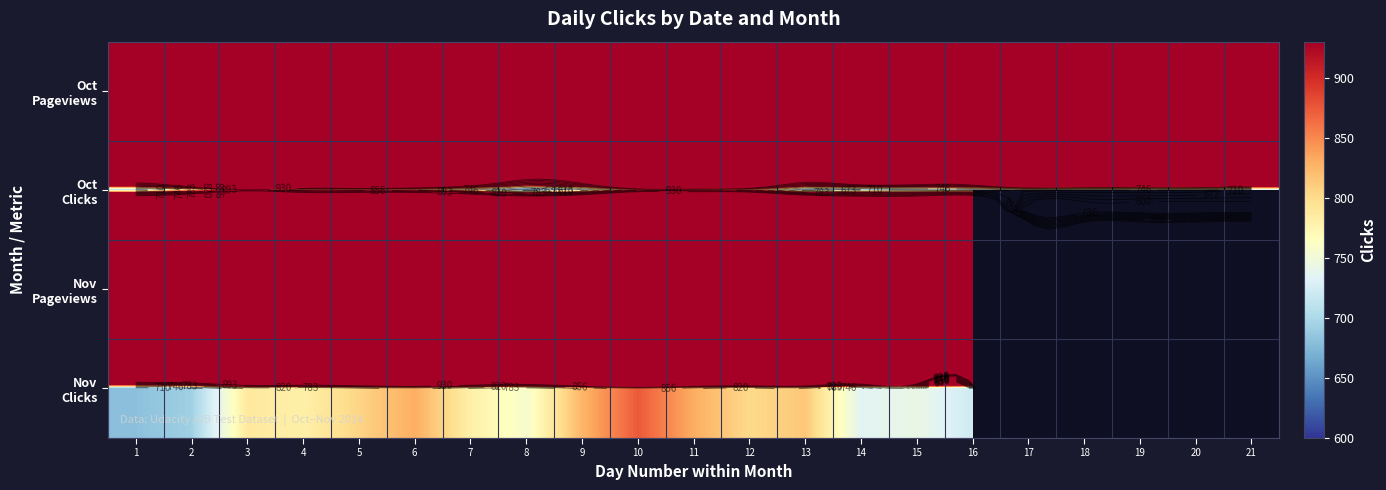

List the series in order of their overall mean, lowest first.

Oct Clicks, Nov Pageviews, Nov Clicks, Oct Pageviews